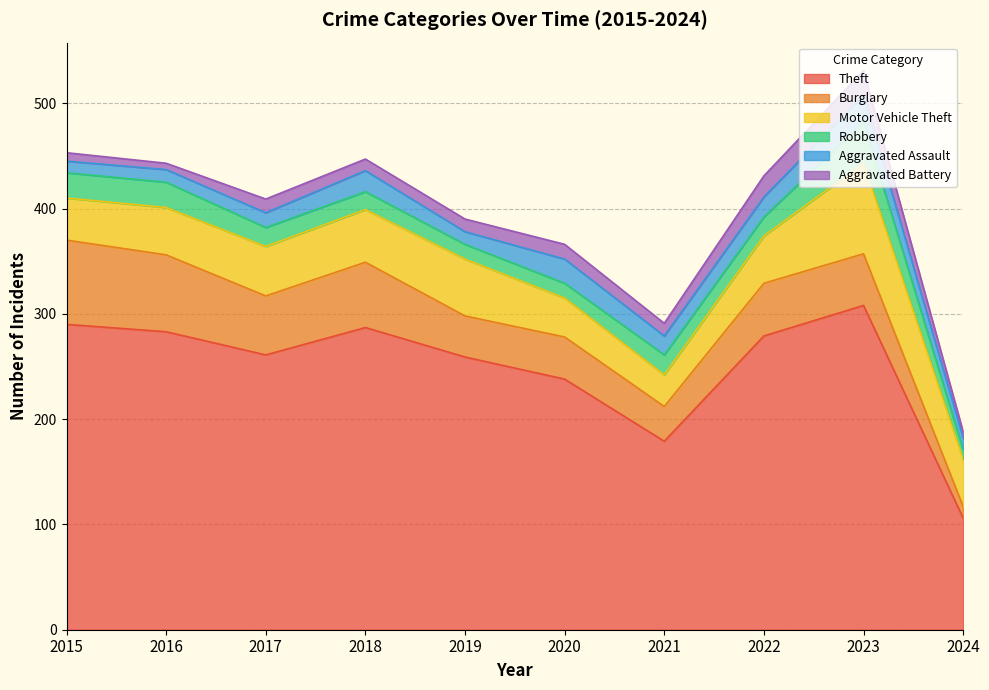

At which category is the sum across all series the highest?

2023